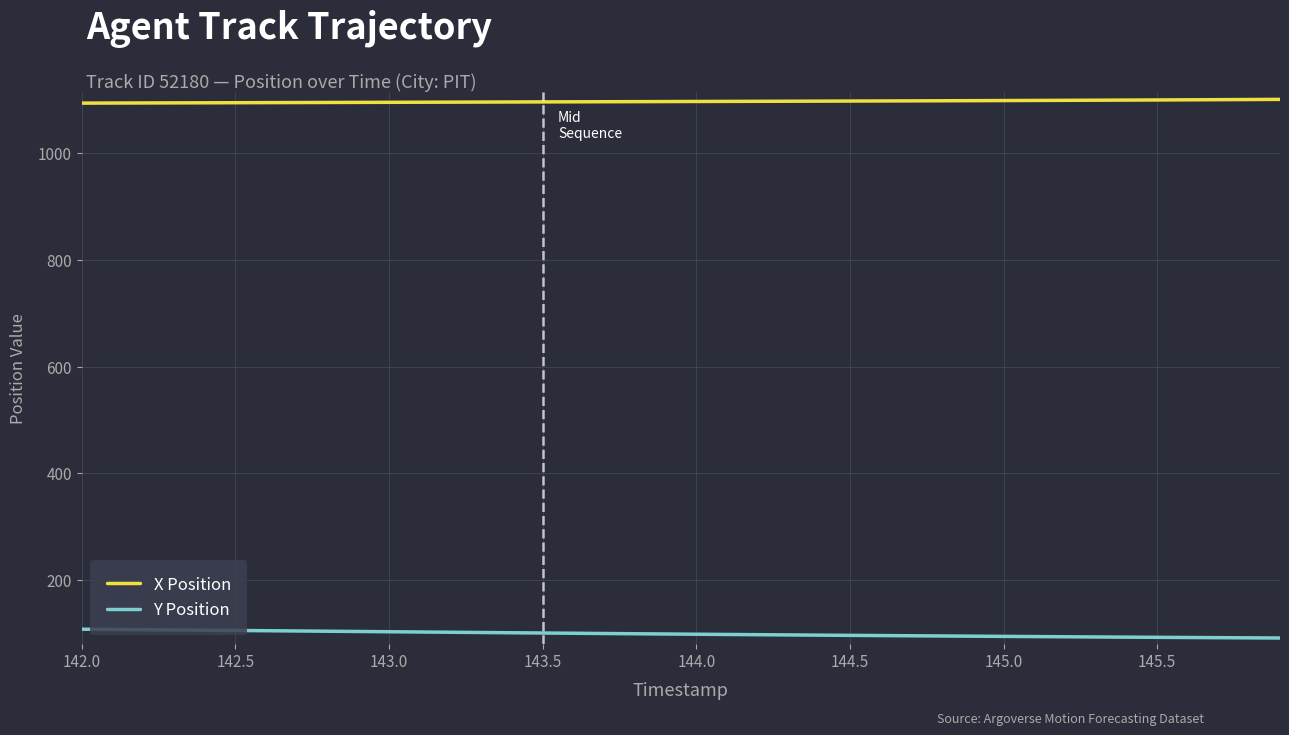

True or false: X Position and Y Position cross at least once.

False